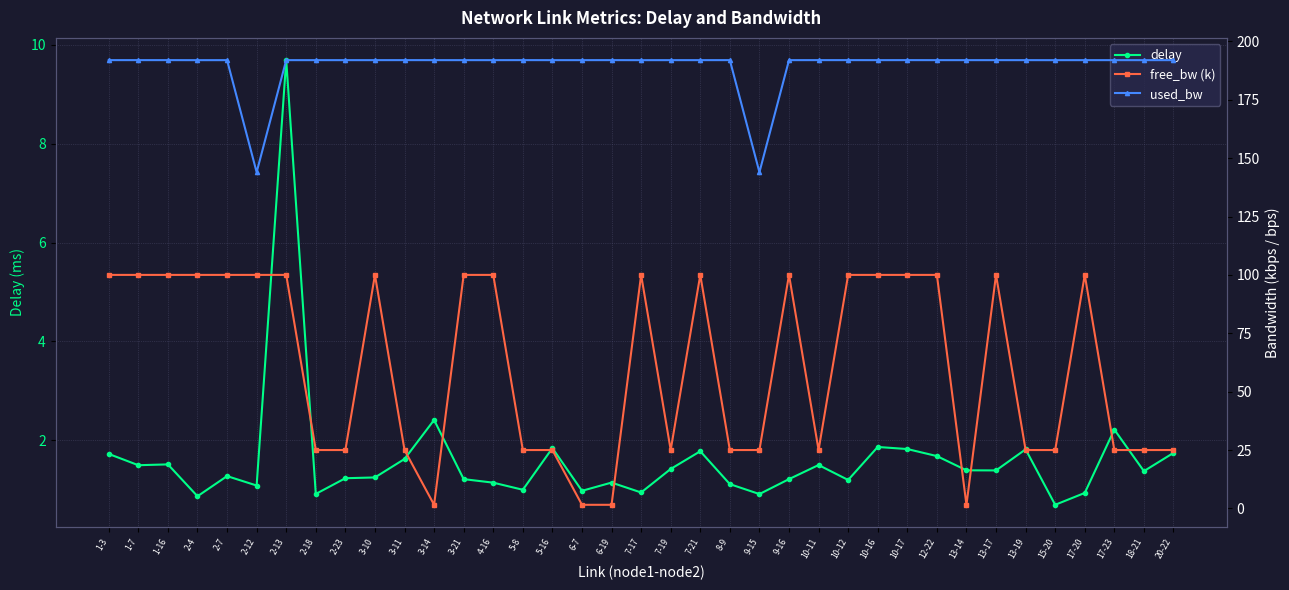

Which series changed the most between 7-19 and 10-11?

delay